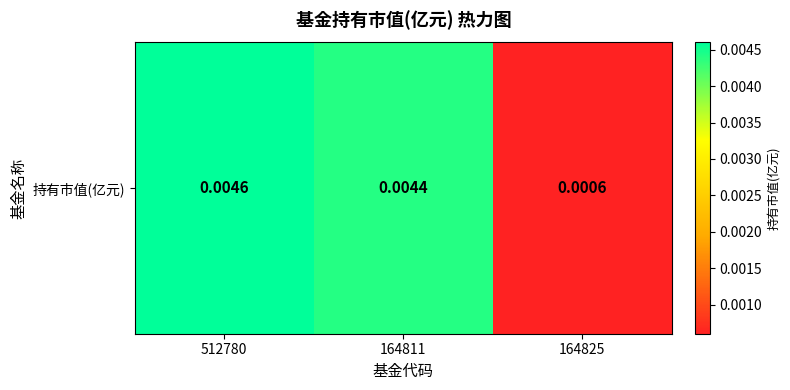

Rank the categories by value from lowest to highest.

164825, 164811, 512780